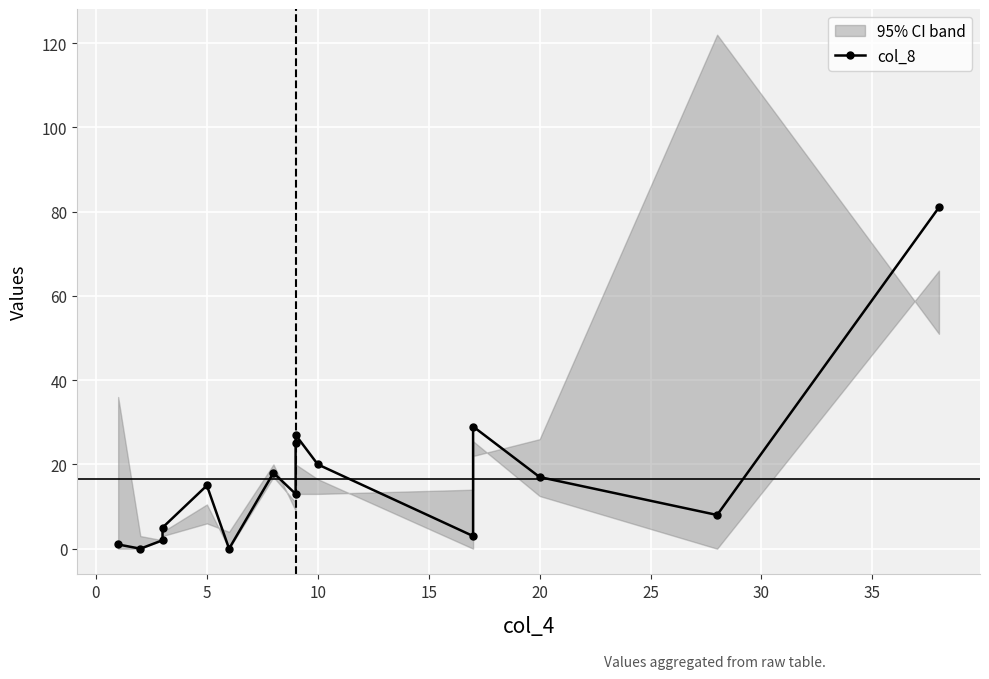

How many categories are shown in the chart?

16